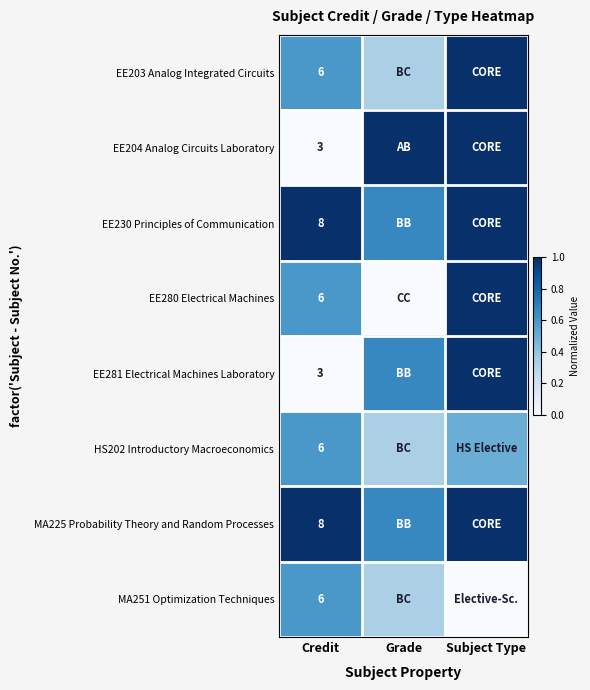

Between Grade and Subject Type, which series saw the biggest shift?

EE280 Electrical Machines